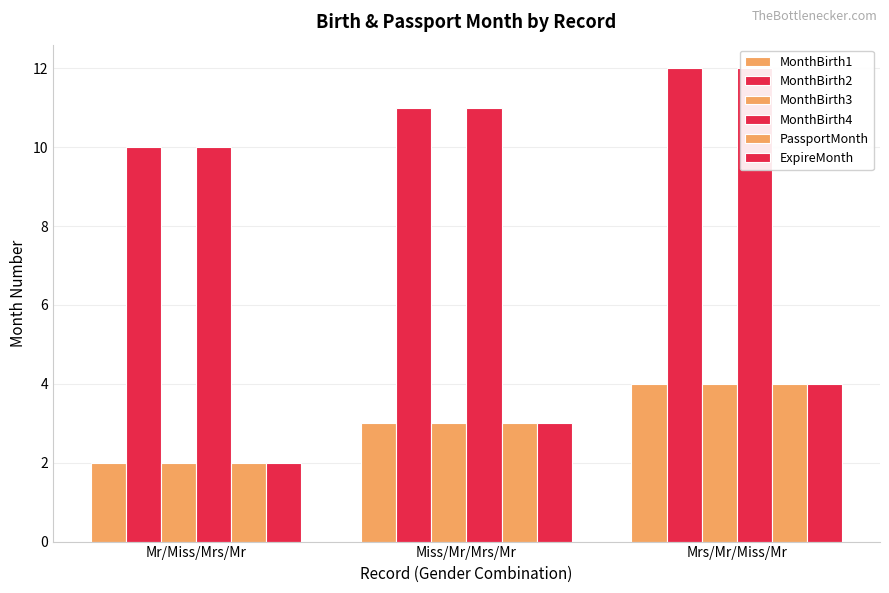

Reading right to left, transcribe all the data shown in this chart.

MonthBirth1: Mrs/Mr/Miss/Mr=4	Miss/Mr/Mrs/Mr=3	Mr/Miss/Mrs/Mr=2
MonthBirth2: Mrs/Mr/Miss/Mr=12	Miss/Mr/Mrs/Mr=11	Mr/Miss/Mrs/Mr=10
MonthBirth3: Mrs/Mr/Miss/Mr=4	Miss/Mr/Mrs/Mr=3	Mr/Miss/Mrs/Mr=2
MonthBirth4: Mrs/Mr/Miss/Mr=12	Miss/Mr/Mrs/Mr=11	Mr/Miss/Mrs/Mr=10
PassportMonth: Mrs/Mr/Miss/Mr=4	Miss/Mr/Mrs/Mr=3	Mr/Miss/Mrs/Mr=2
ExpireMonth: Mrs/Mr/Miss/Mr=4	Miss/Mr/Mrs/Mr=3	Mr/Miss/Mrs/Mr=2